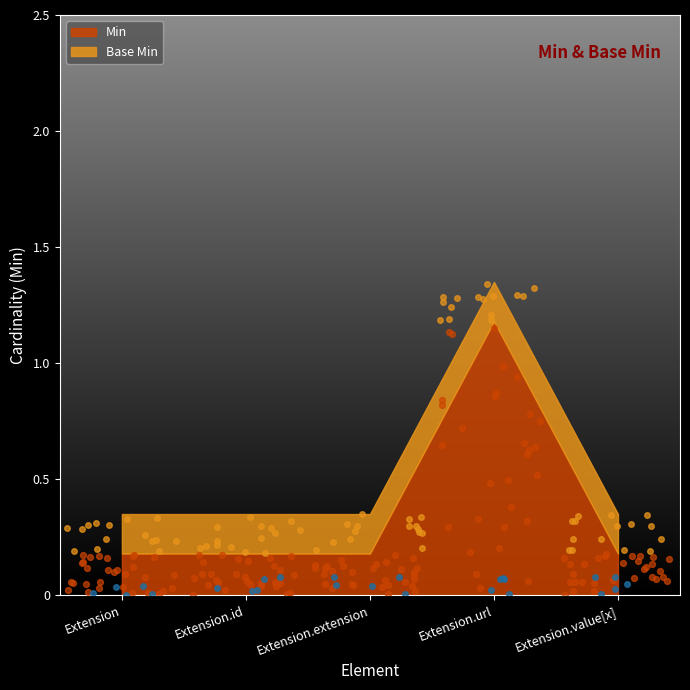

Which series has the largest total across all categories?

Min